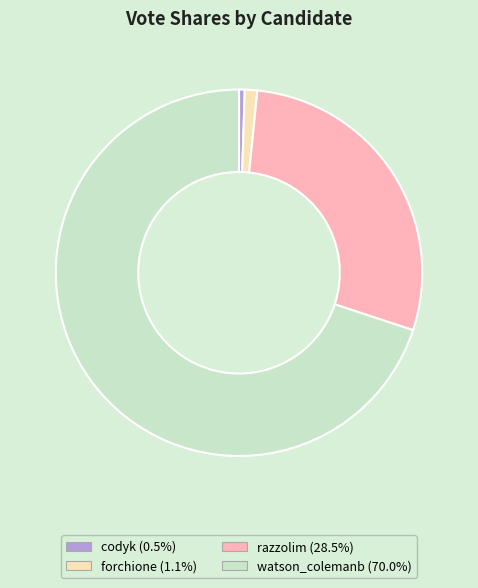

Do razzolim and codyk together represent more than half of the pie?

No